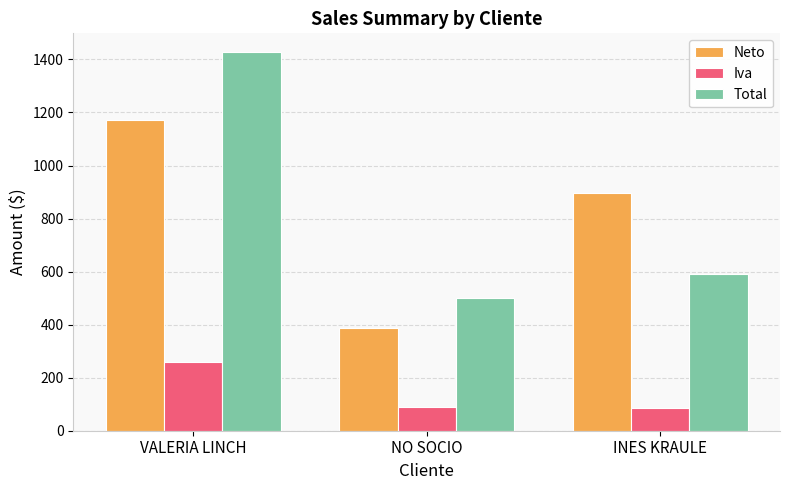

What position from the left is VALERIA LINCH?

1